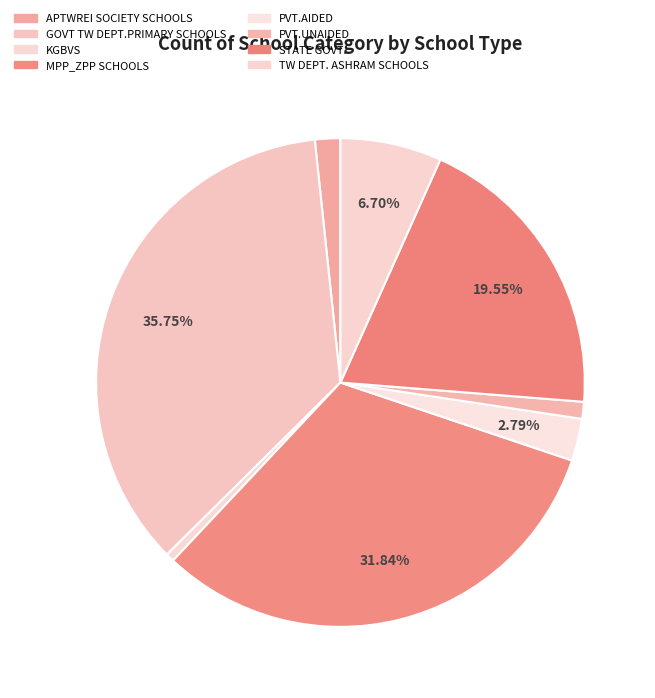

True or false: KGBVS accounts for 1% of the total.

True